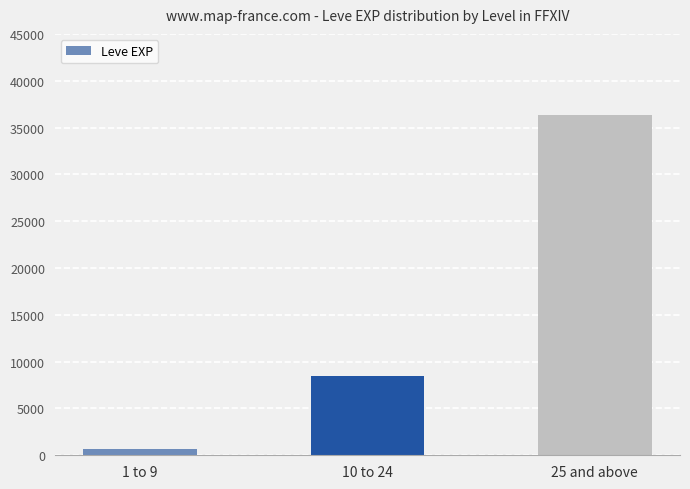

True or false: the data shows 630 at 1 to 9.

True